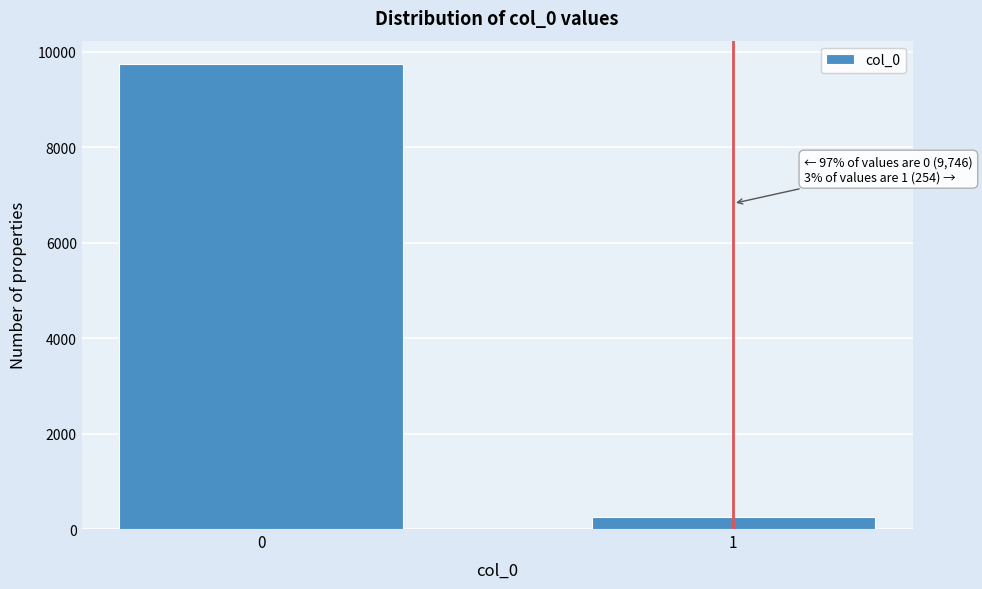

Reading right to left, transcribe all the data shown in this chart.

254	9746